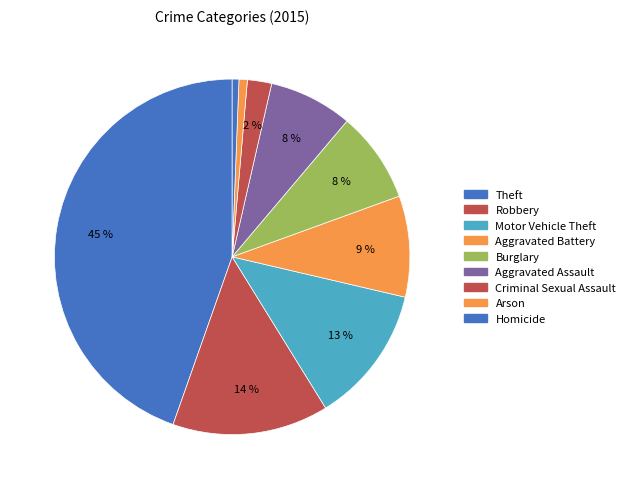

The Burglary slice represents 8% of the pie. True or false?

True